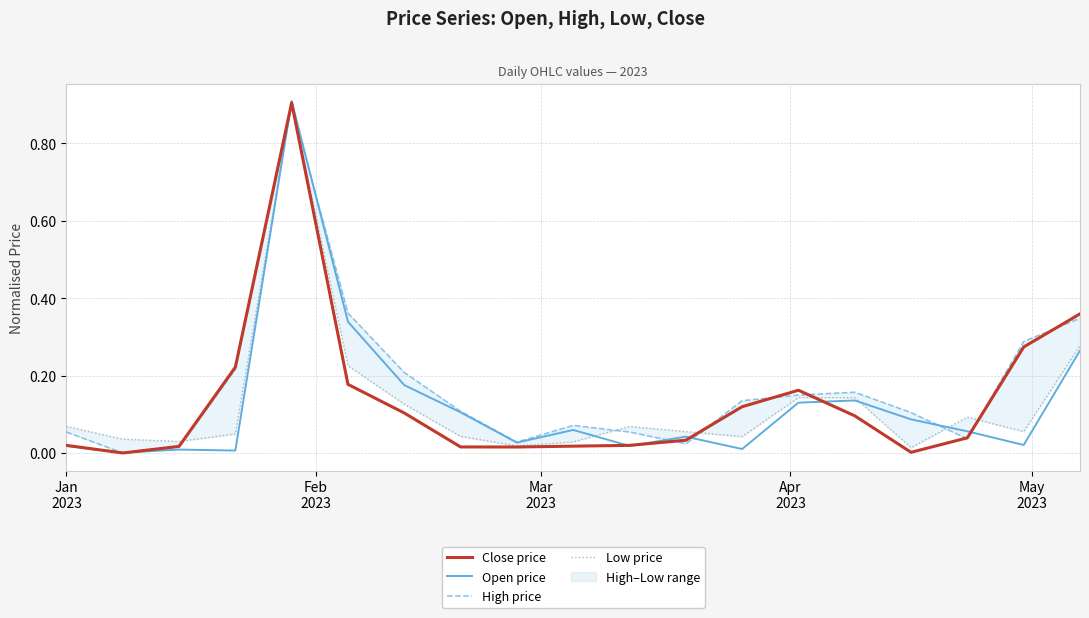

At how many categories does at least one series exceed 0?

19